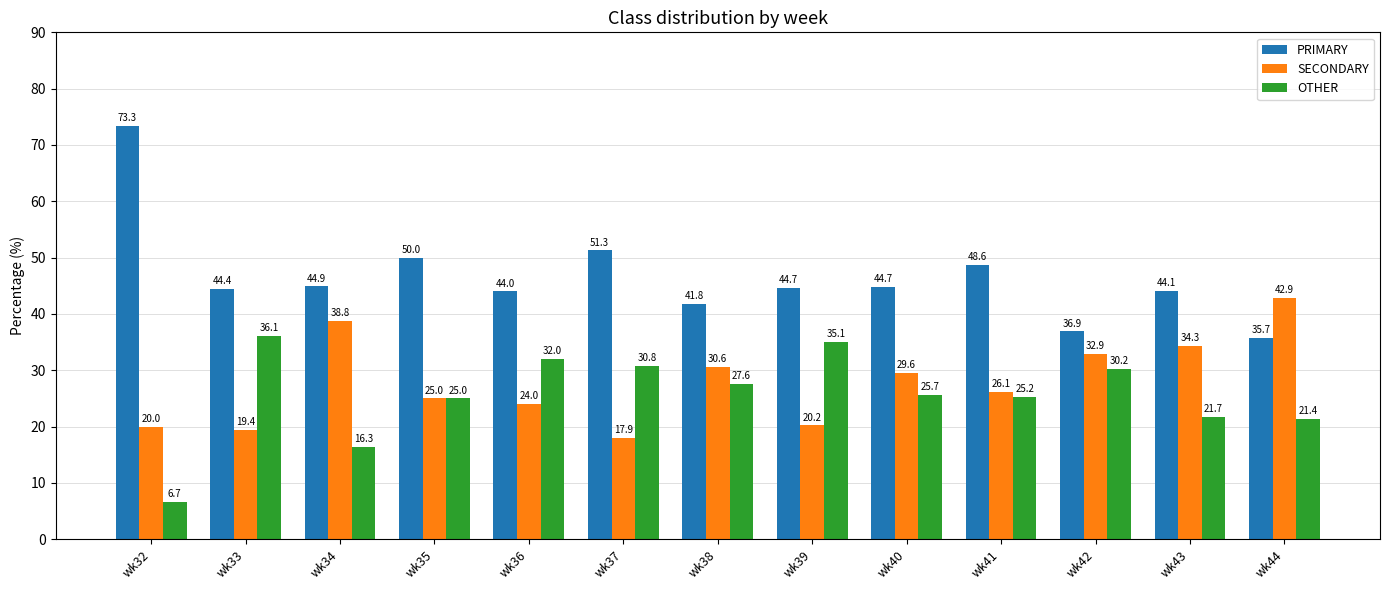

How many bars are there in total?

39